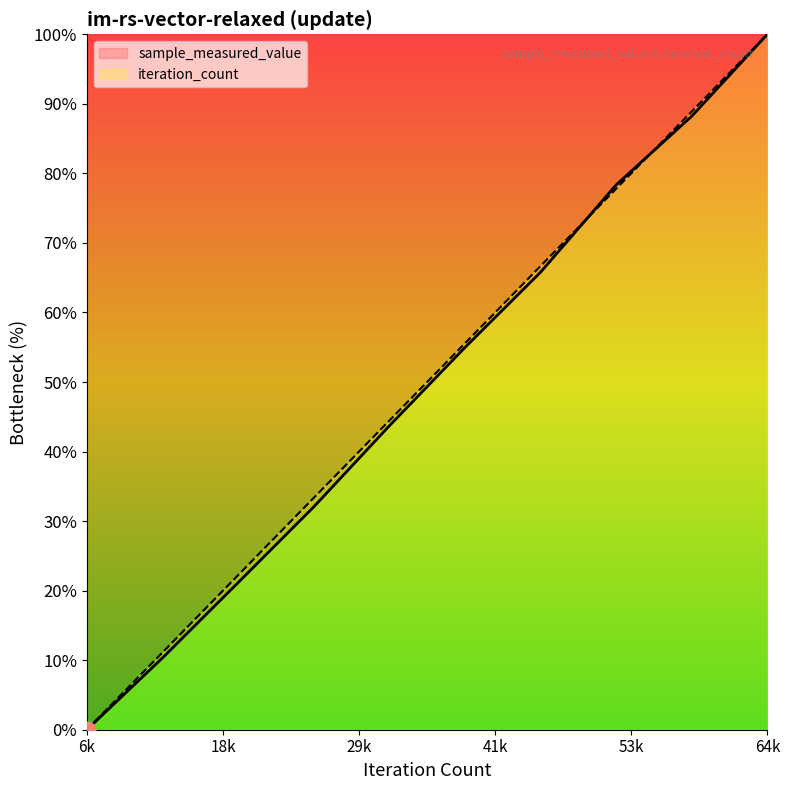

Rank the series at 400 from lowest to highest value.

sample_measured_value, iteration_count